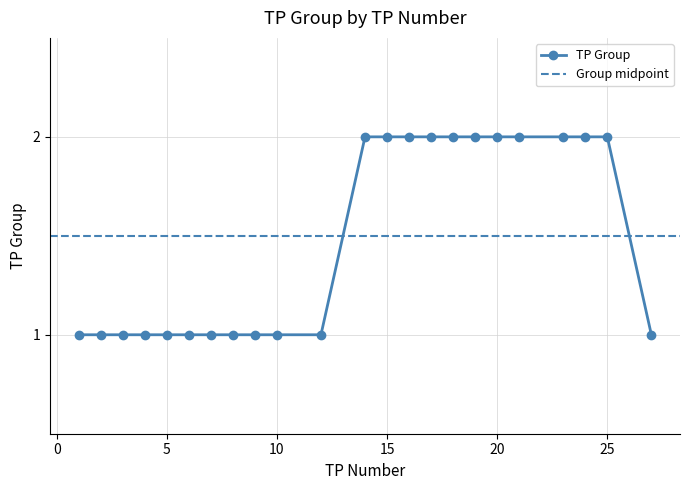

Is it true that the value at 19 is 3?

False